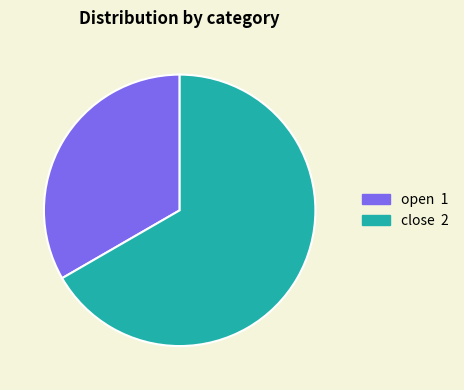

Which has a higher value, open 1 or close 2?

close 2